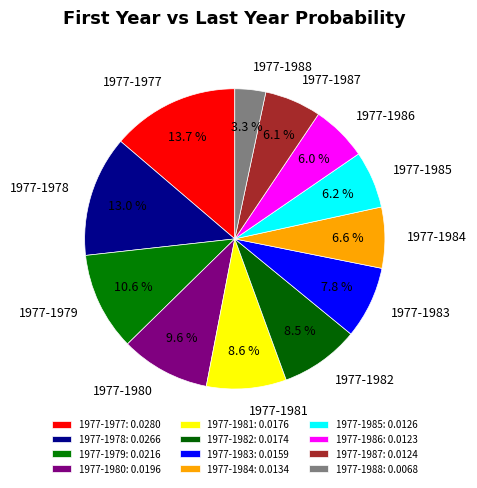

To the nearest percent, what is the difference between the 1977-1986 and 1977-1980 slice percentages?

4%